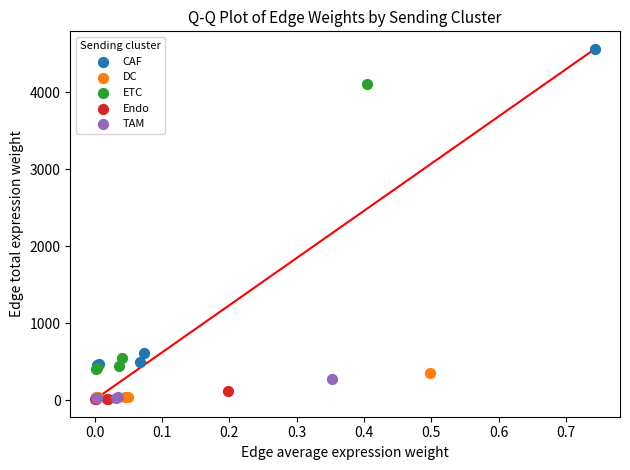

Which series contains the highest Y value?

CAF